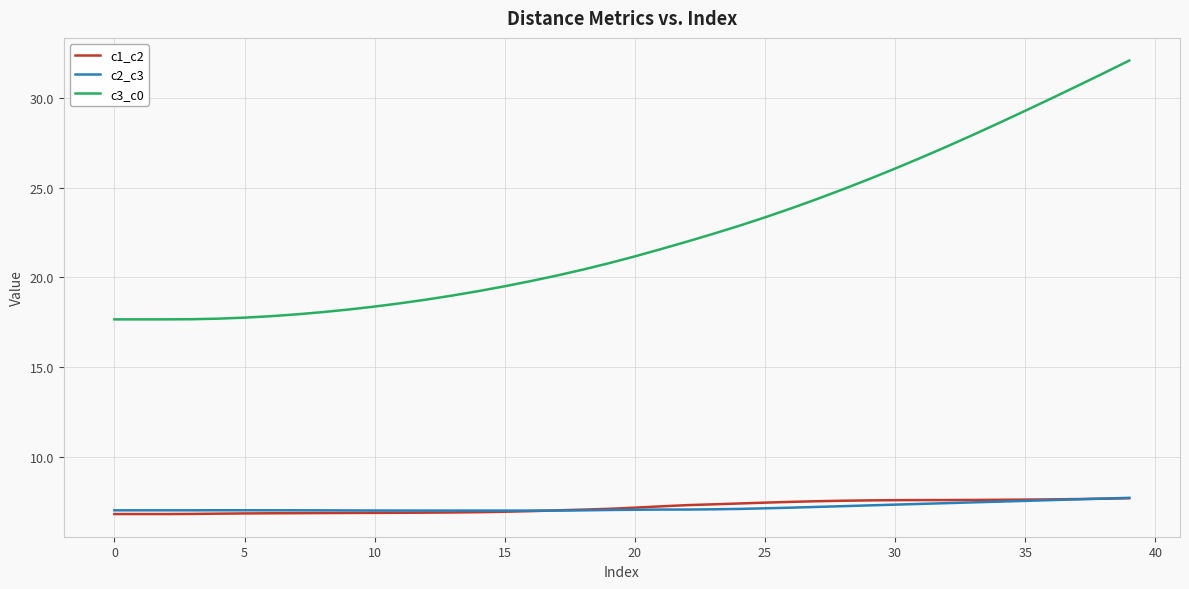

True or false: c3_c0 and c1_c2 intersect in this chart.

False